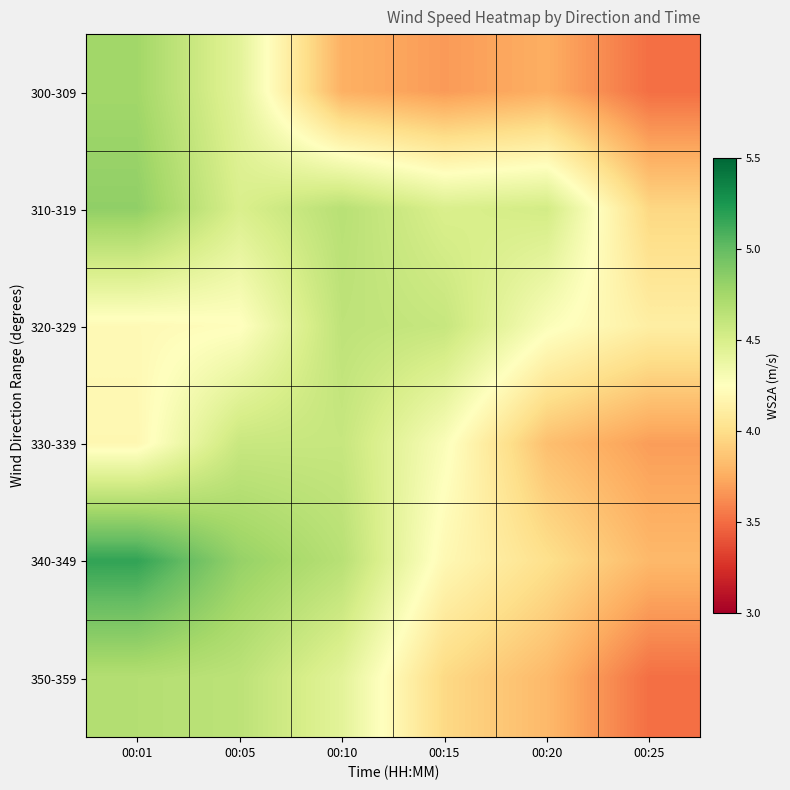

Which series has the largest range (max minus min)?

340-349